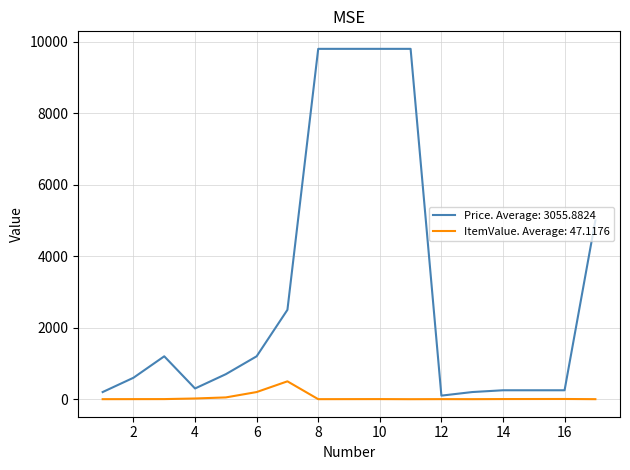

How many distinct data groups are displayed?

2